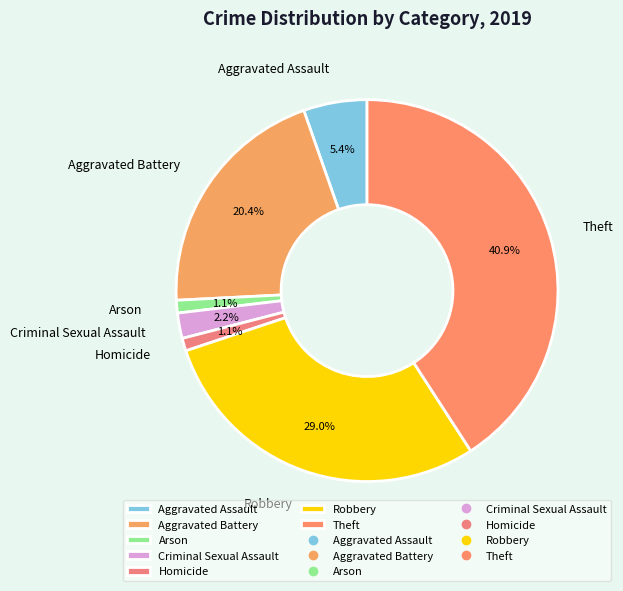

Does Criminal Sexual Assault account for over 50% of the chart?

No